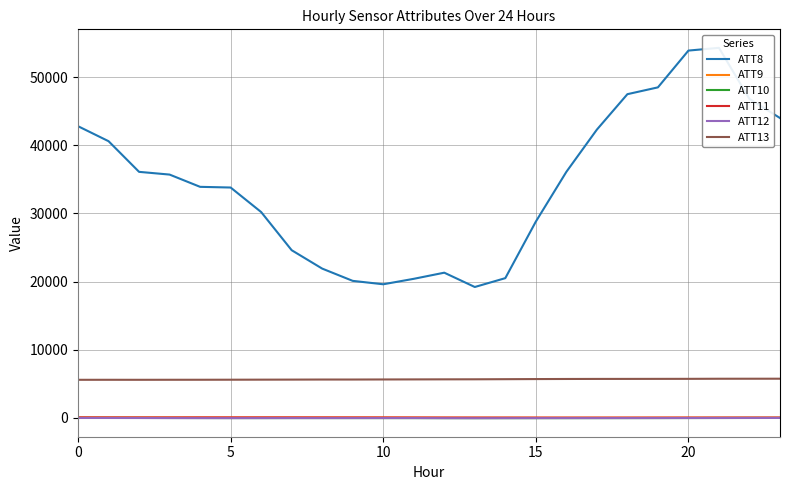

Which category has the highest value across all series?

21